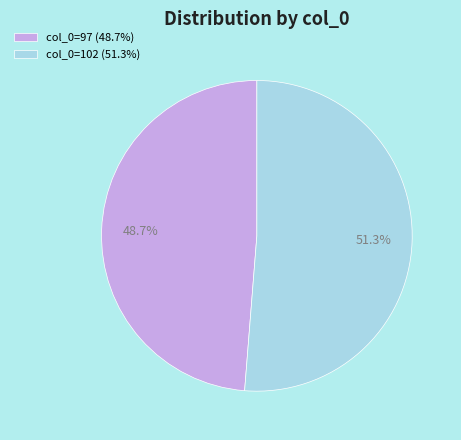

How many slices are in this pie chart?

2